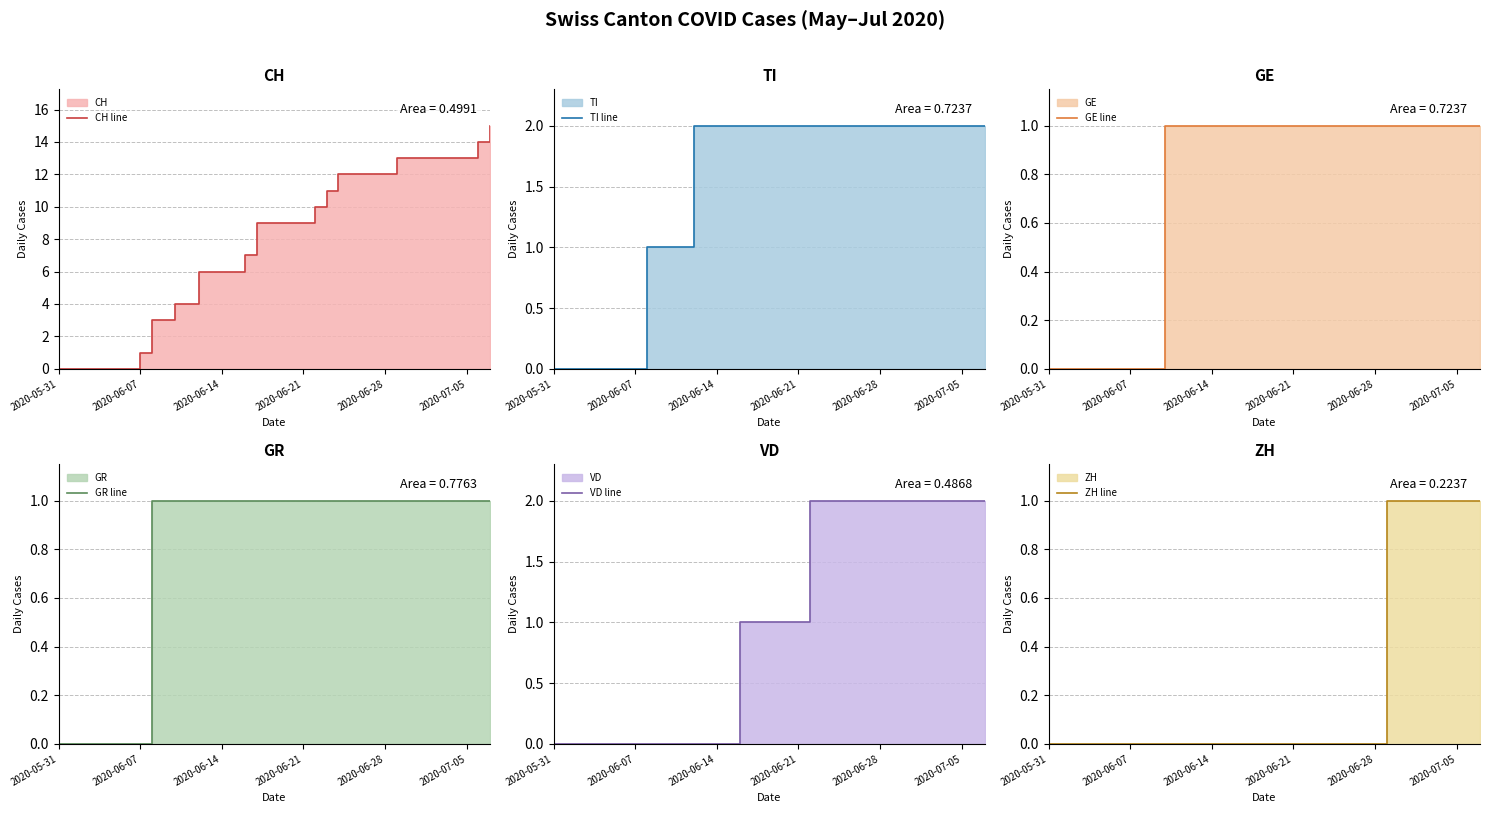

True or false: GE line has a value of 1 at 34.

True